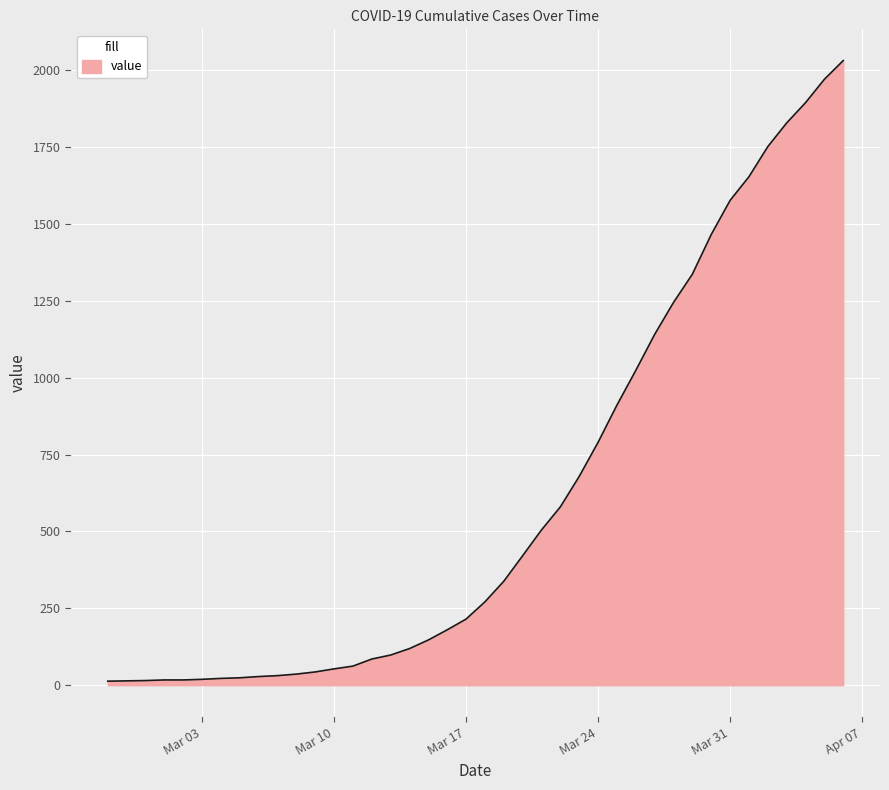

What is the minimum value shown in the chart?

13